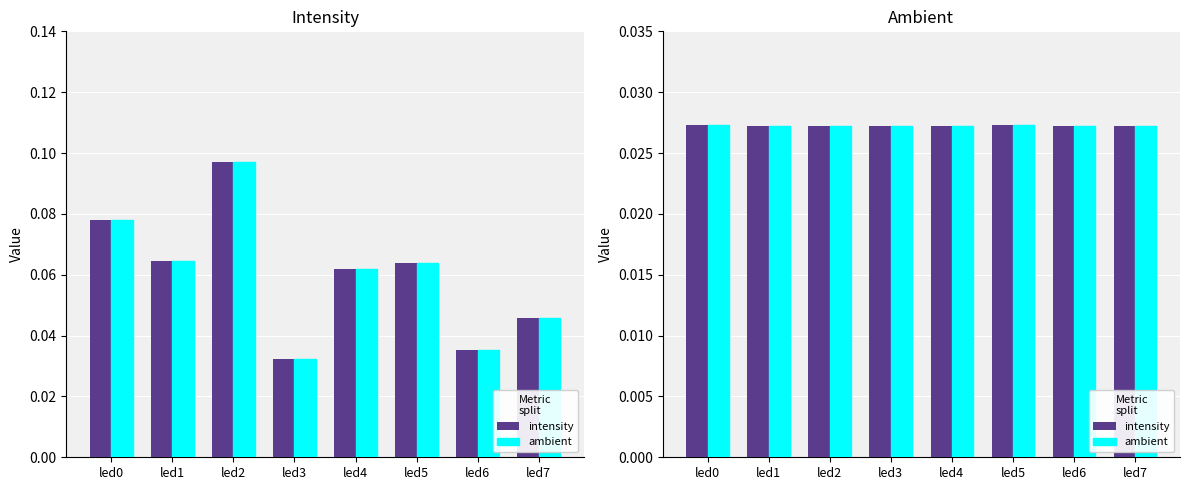

Which category has the highest value in the ambient series?

led5